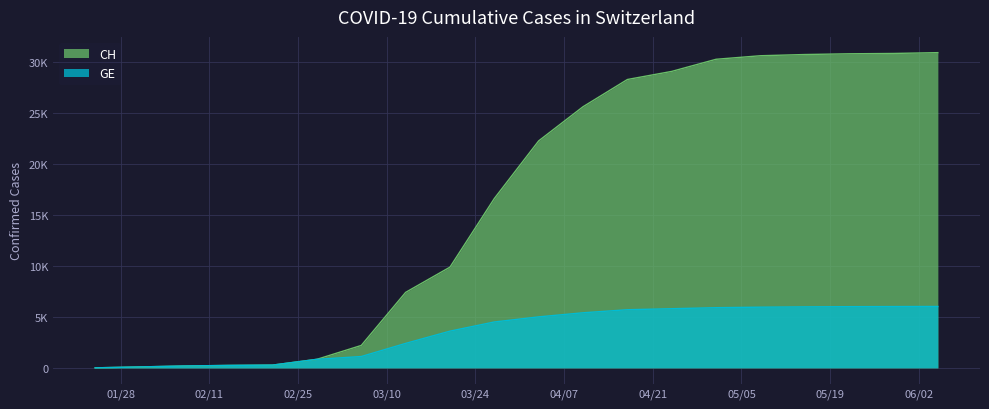

What is the sum of all GE values?

71006